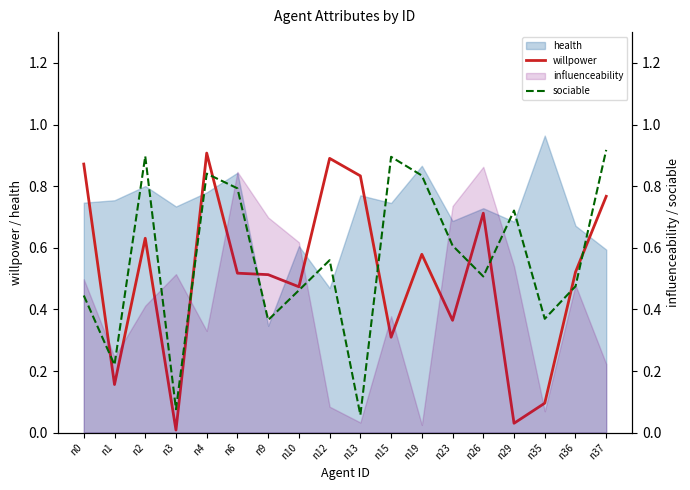

What is the total value across all series at n36?

1.0